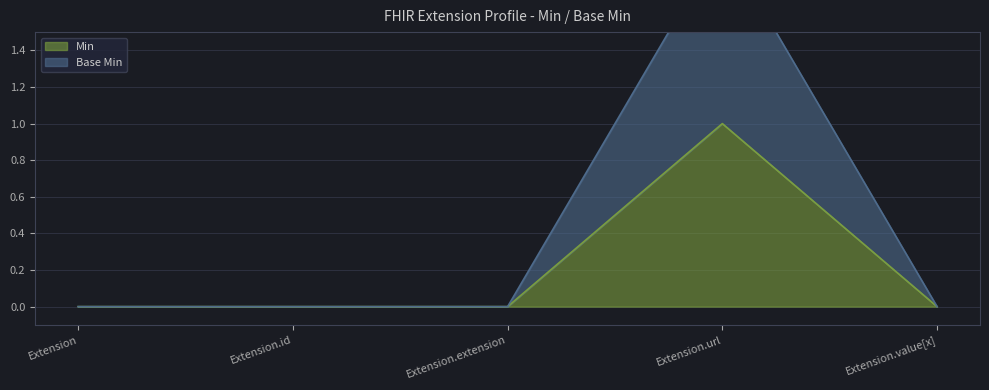

True or false: Base Min and Min cross at least once.

False